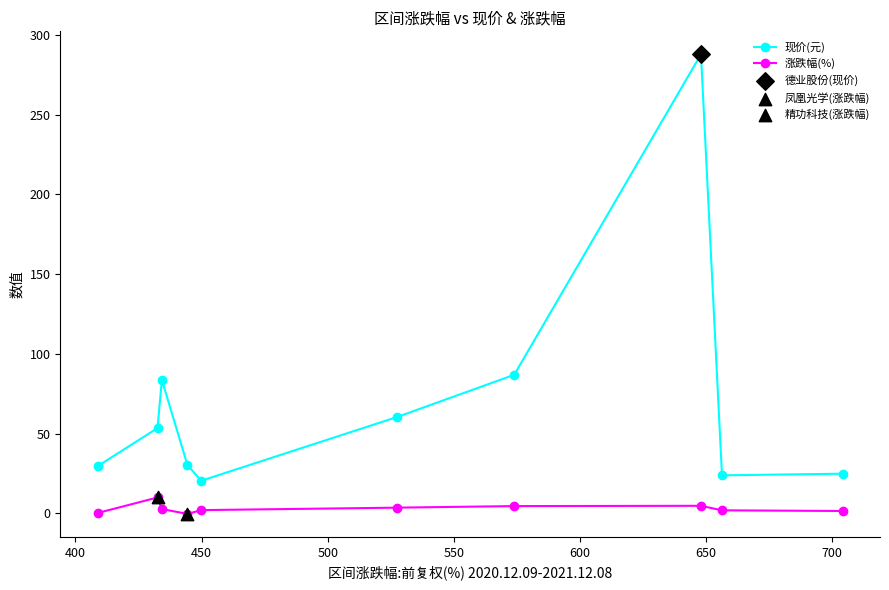

Which series has the largest total across all categories?

现价(元)